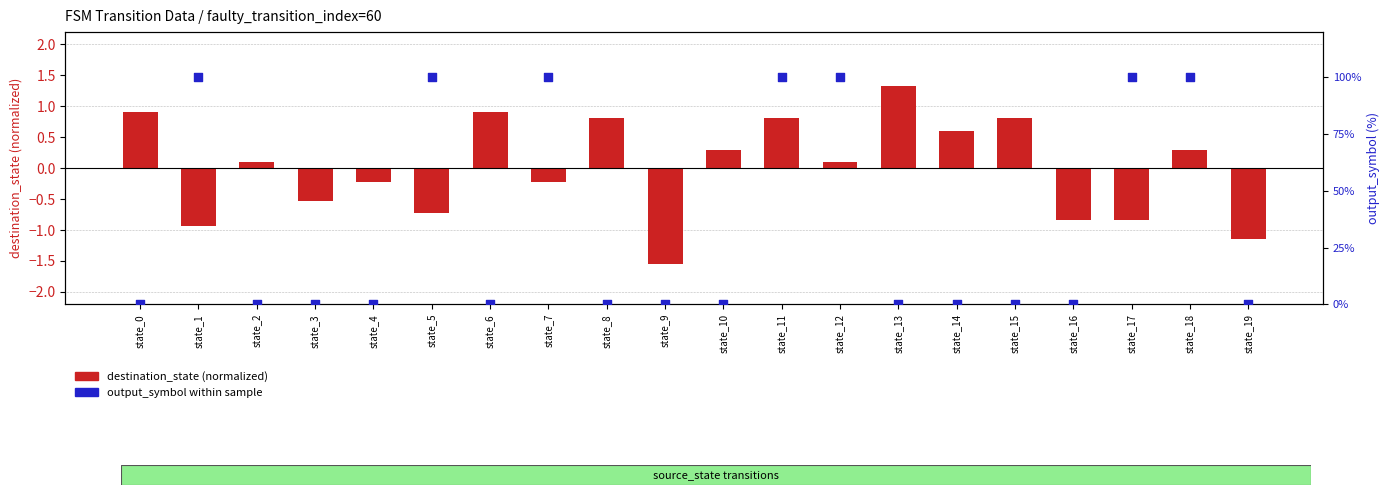

Which series reaches the minimum Y coordinate?

destination_state (normalized)